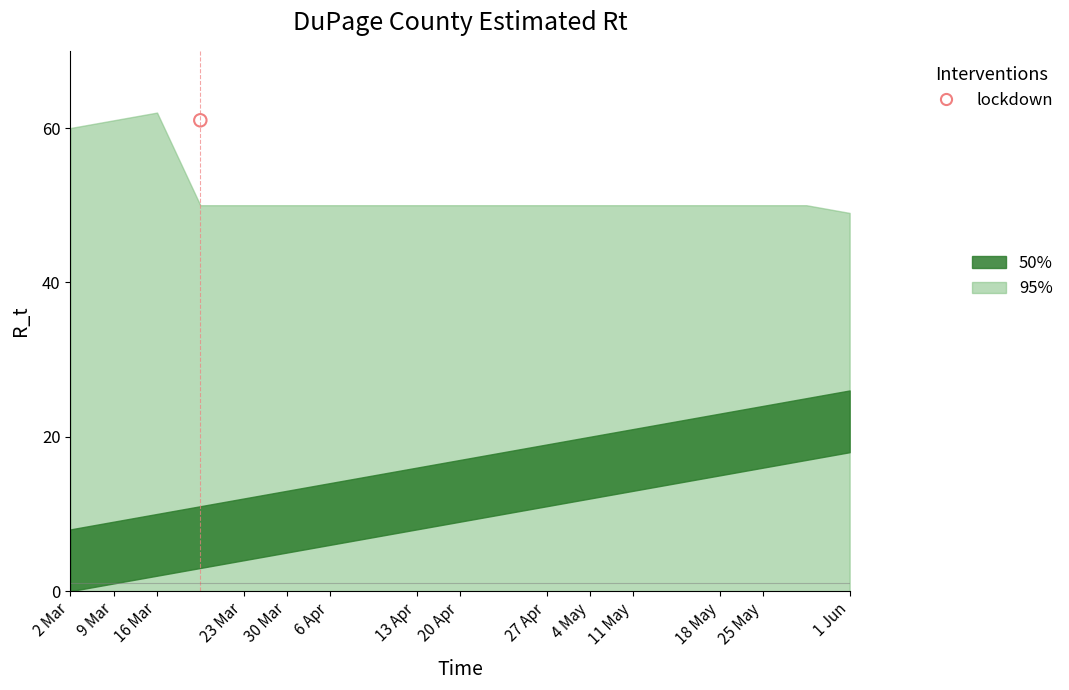

Which series contains the lowest Y value?

lower_50